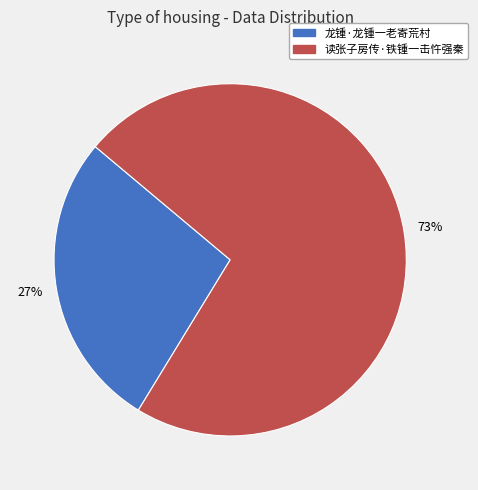

To the nearest percent, what portion does 读张子房传·铁锺一击忤强秦 represent?

73%